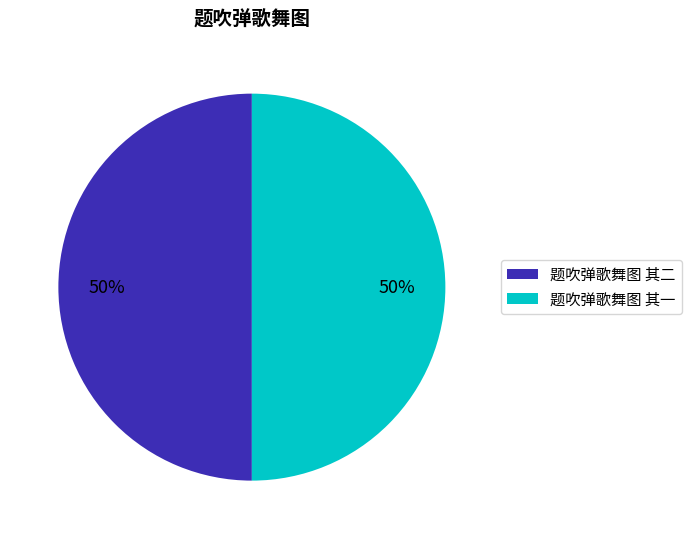

What percentage is the 题吹弹歌舞图 其二 slice, to the nearest percent?

50%